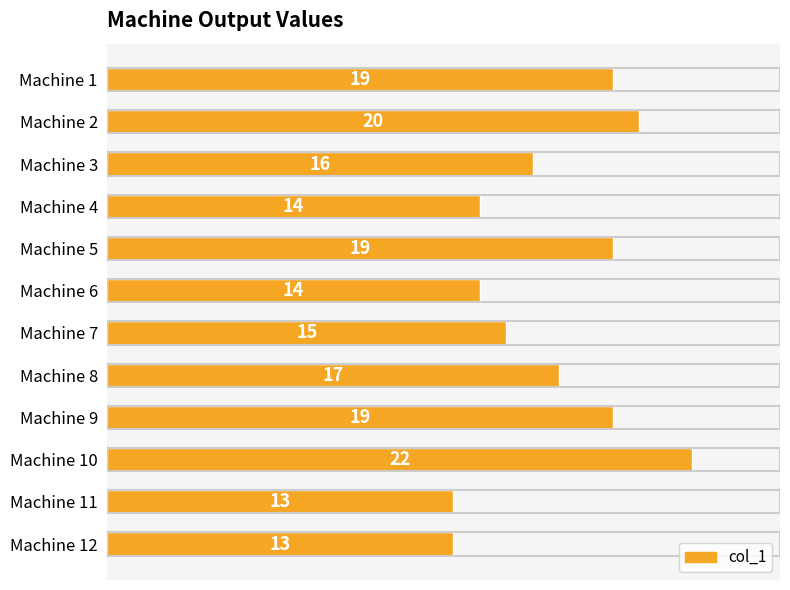

Which label corresponds to the largest value in the chart?

Machine 10